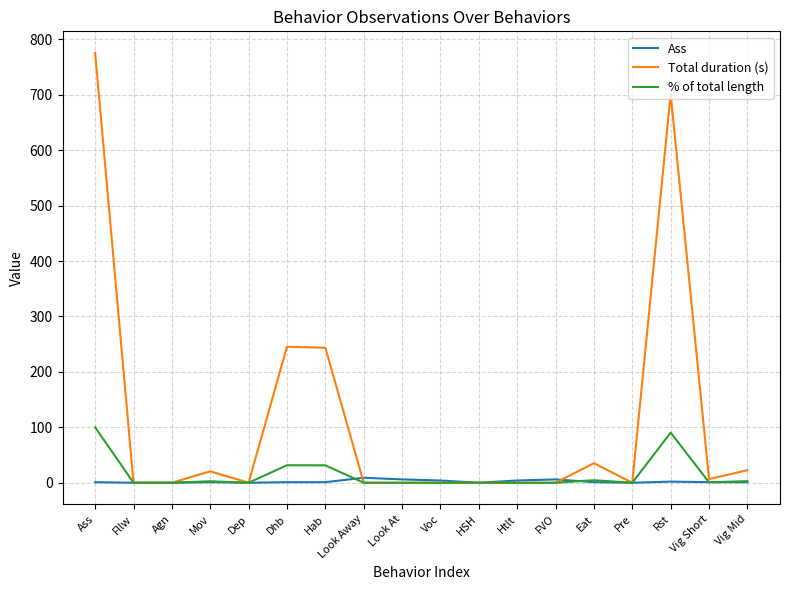

What is the greatest value displayed?

775.7